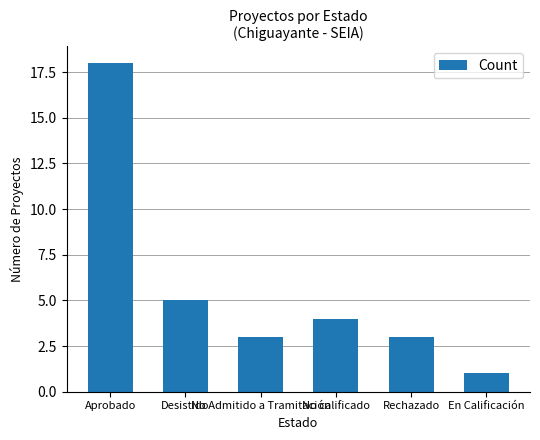

Where is the data nearest to the value 9?

Desistido